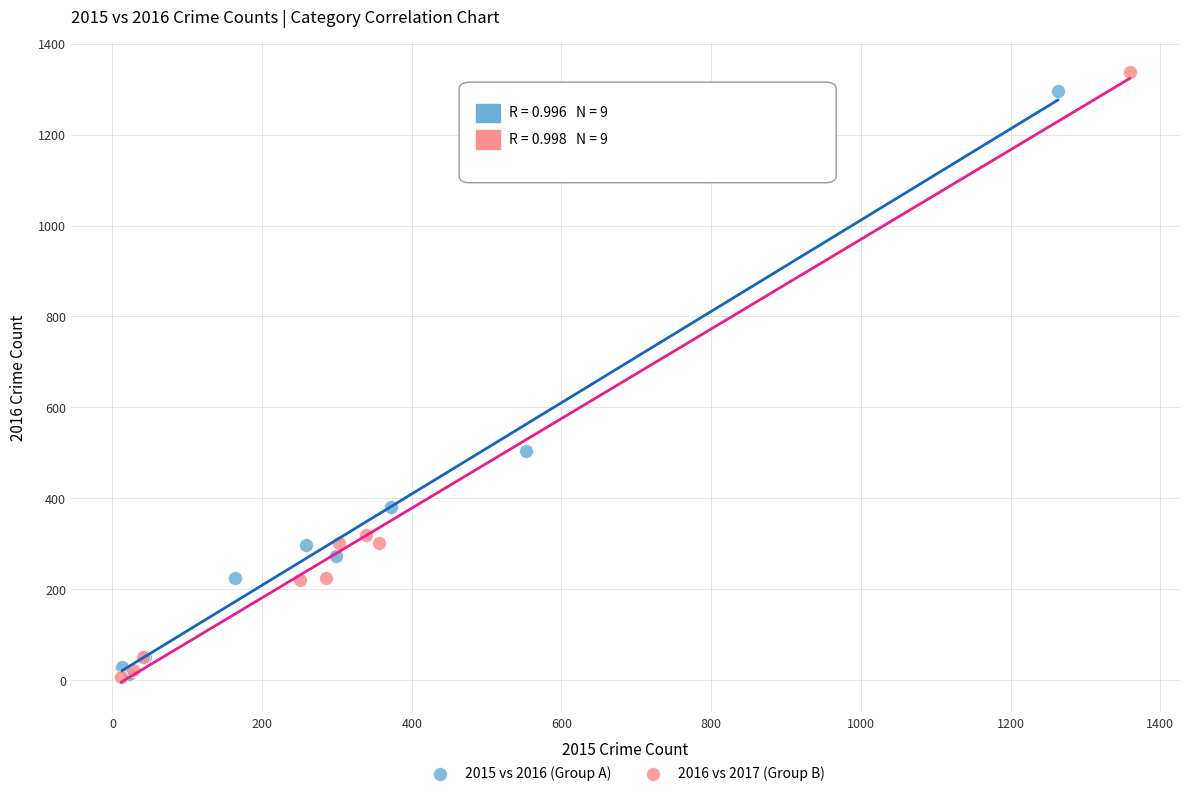

Which series has the widest spread of Y values?

2016 vs 2017 (Group B)